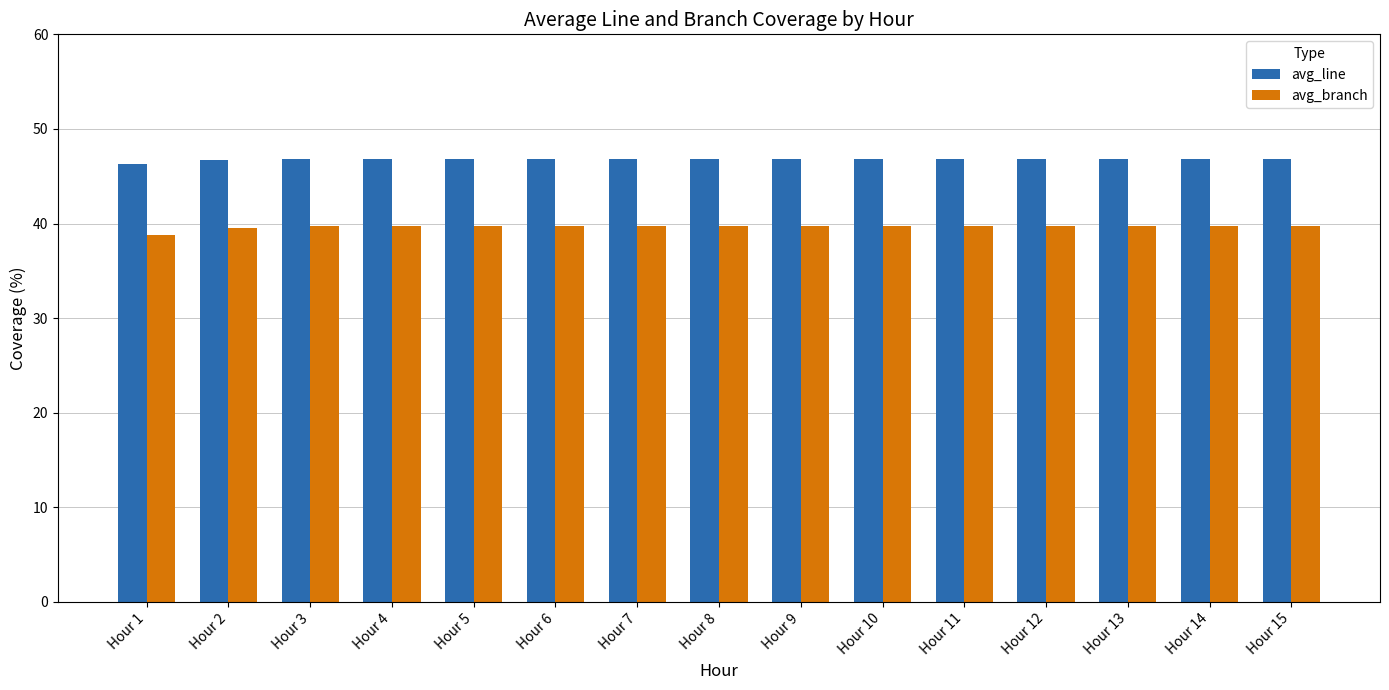

What is the maximum value for avg_line?

46.9